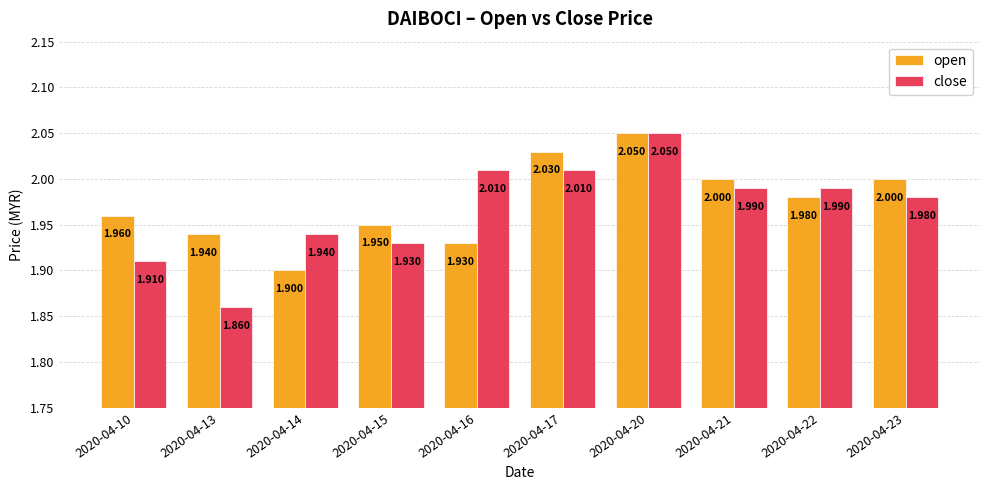

Is the value of open at 2020-04-23 greater than the value of close at 2020-04-16?

No